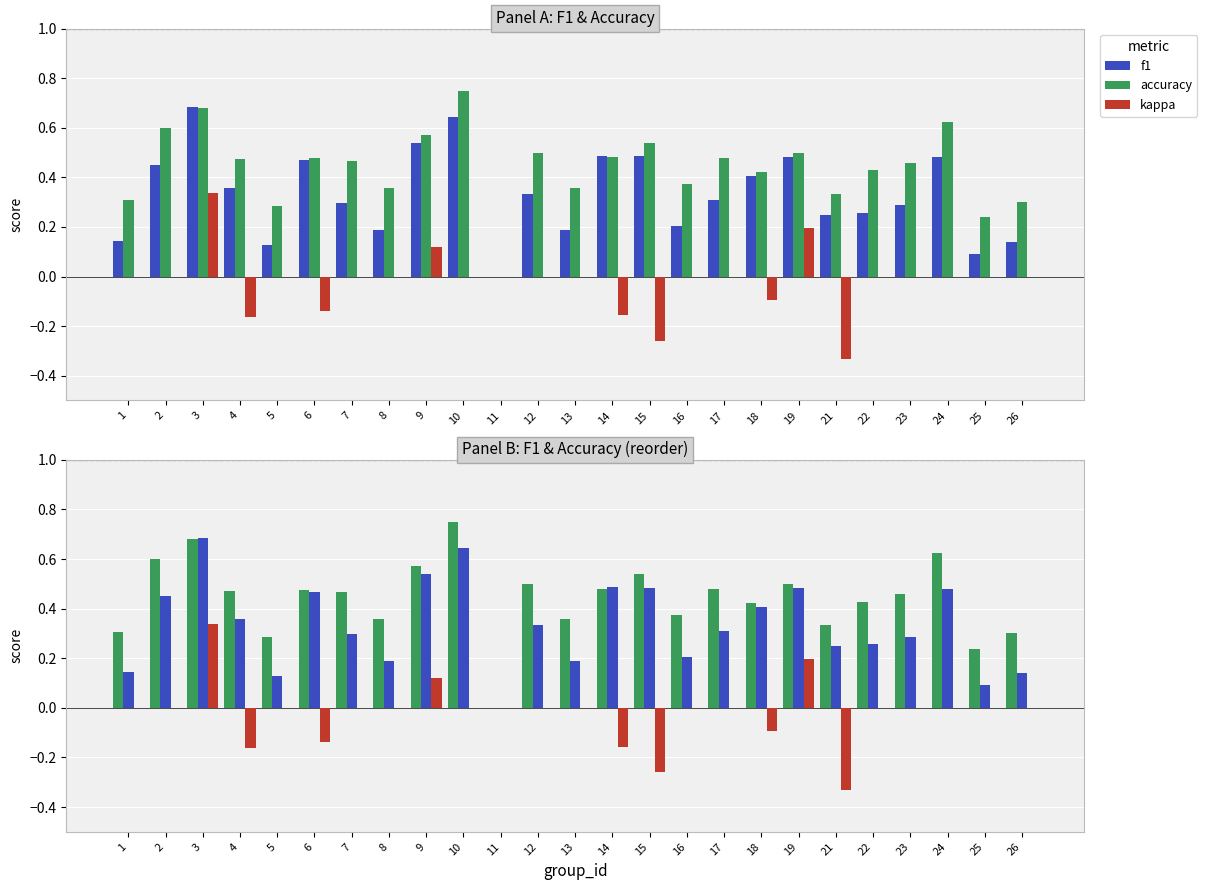

What is the difference between the second highest and minimum values in the accuracy series?

0.7